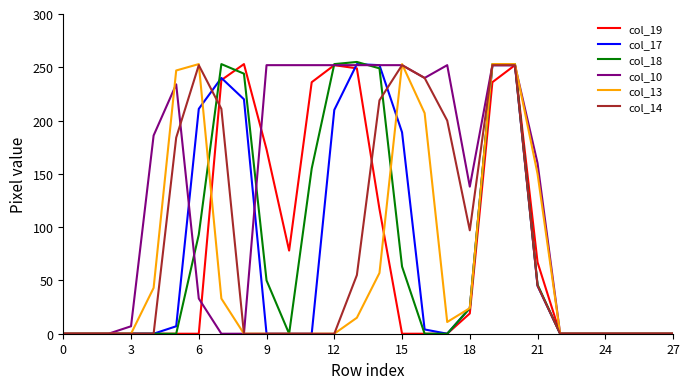

What is the greatest value displayed?

255